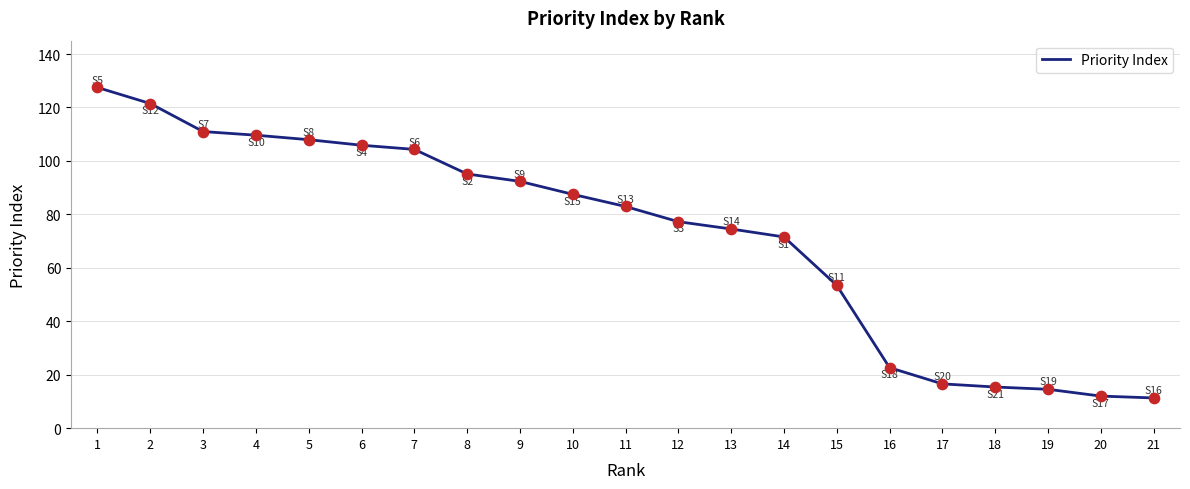

What is the change in value from 12 to 19?

-62.7